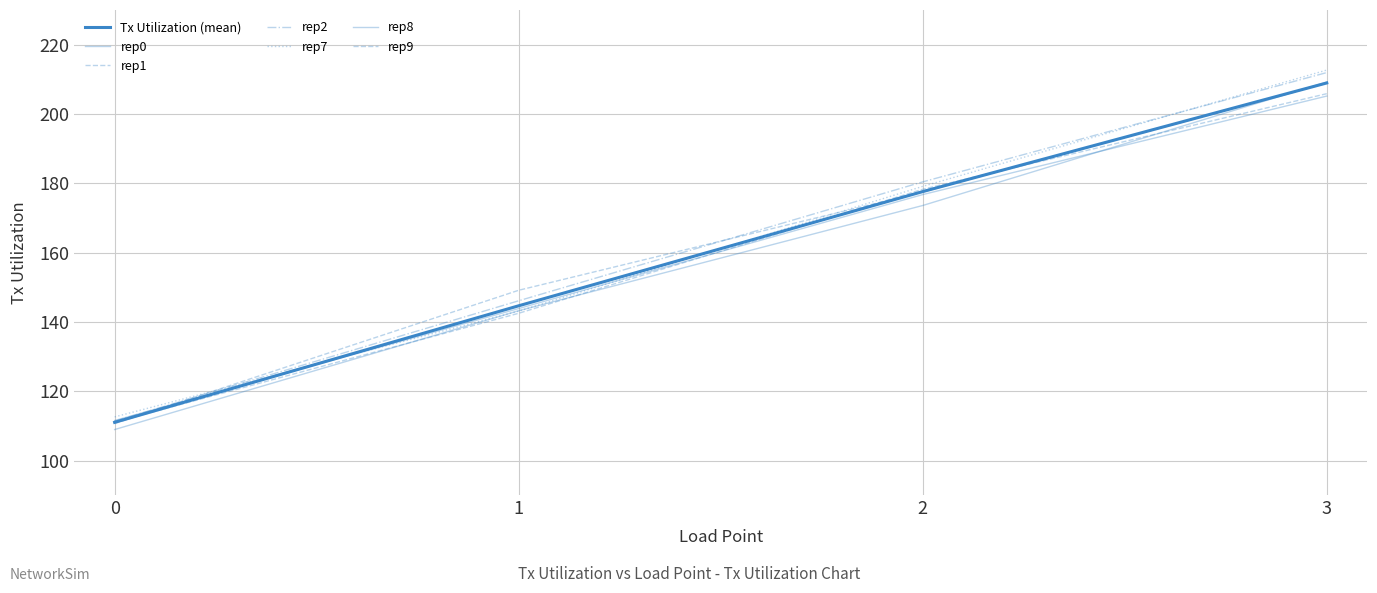

True or false: rep0 has more than 0 interior local peaks.

False